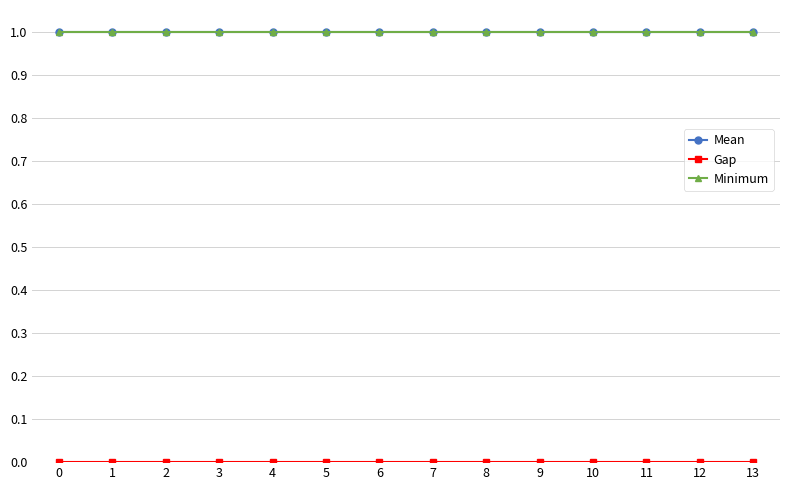

Is this an area chart (filled region under the line)?

No